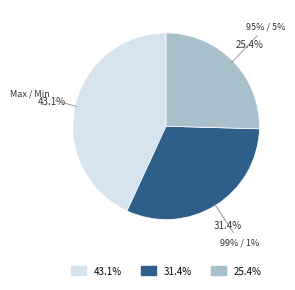

How many segments does this pie chart have?

3